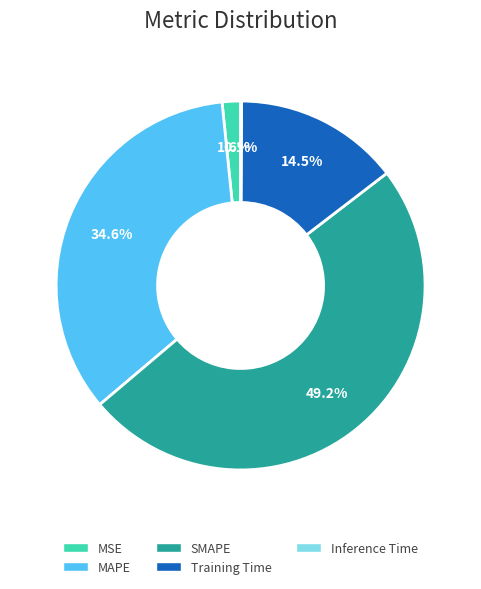

What percentage is the MSE slice, to the nearest percent?

2%